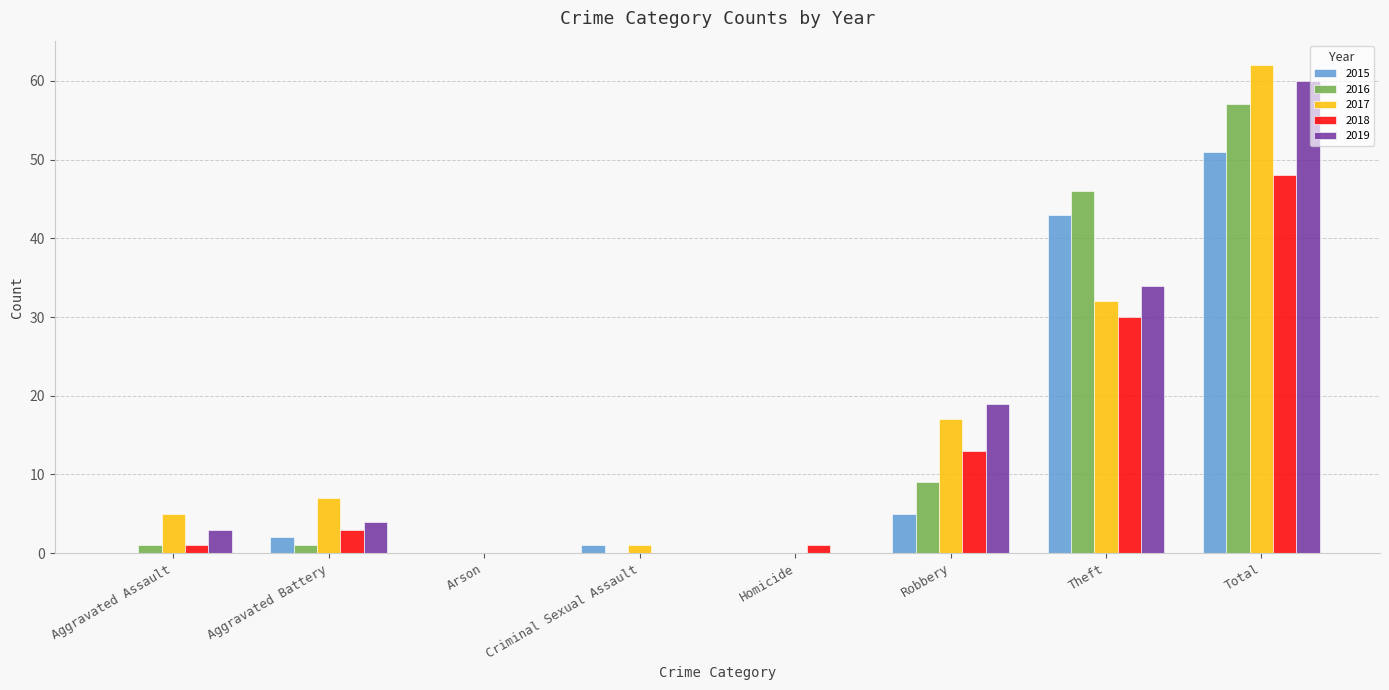

What is the sum of all 2018 values?

96